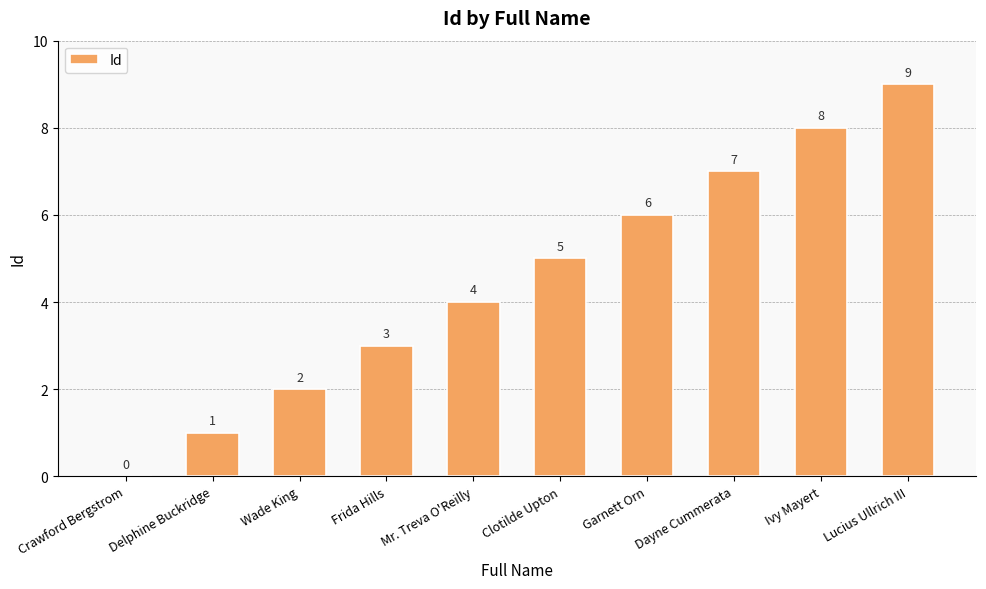

Which has a higher value, Frida Hills or Garnett Orn?

Garnett Orn